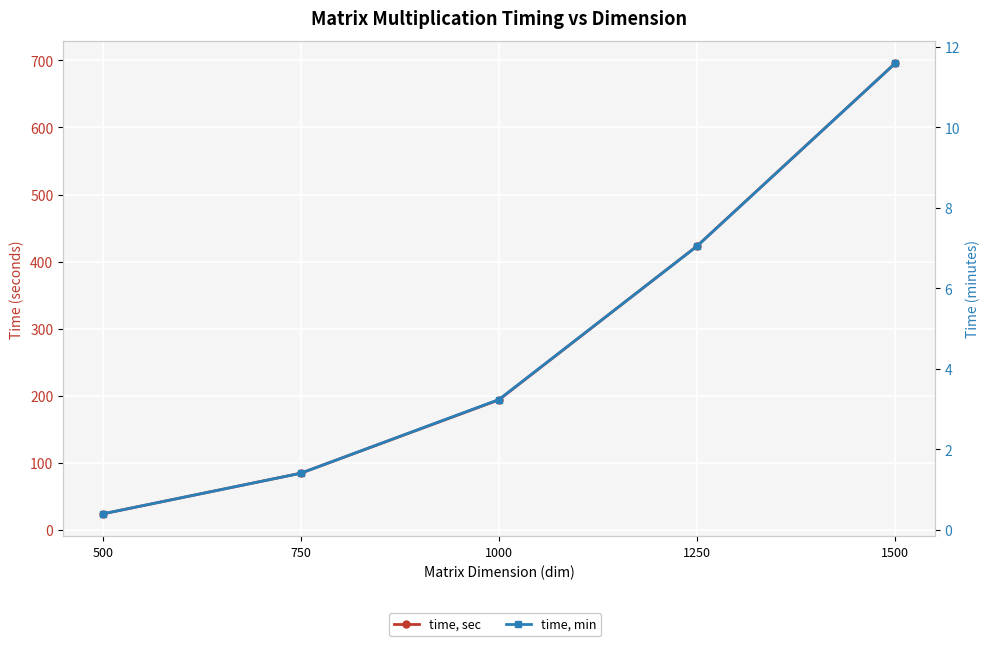

Read the time, sec value at 500.

24.2